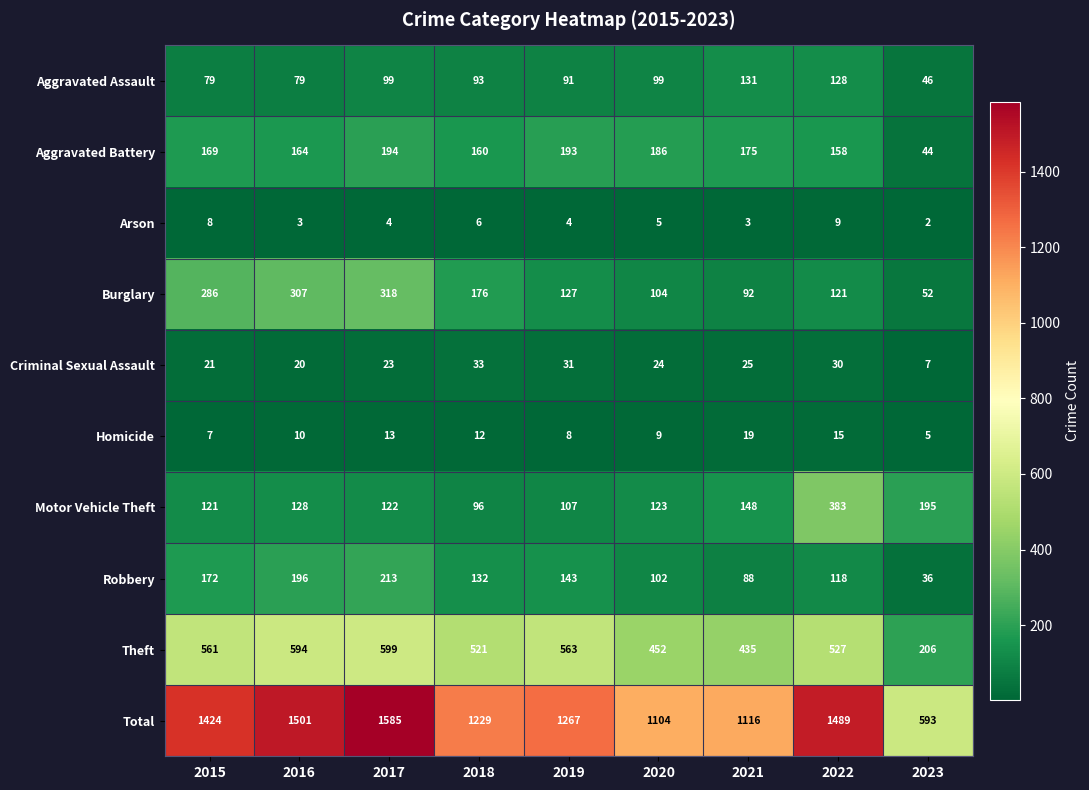

At how many categories does at least one series exceed 1392?

4